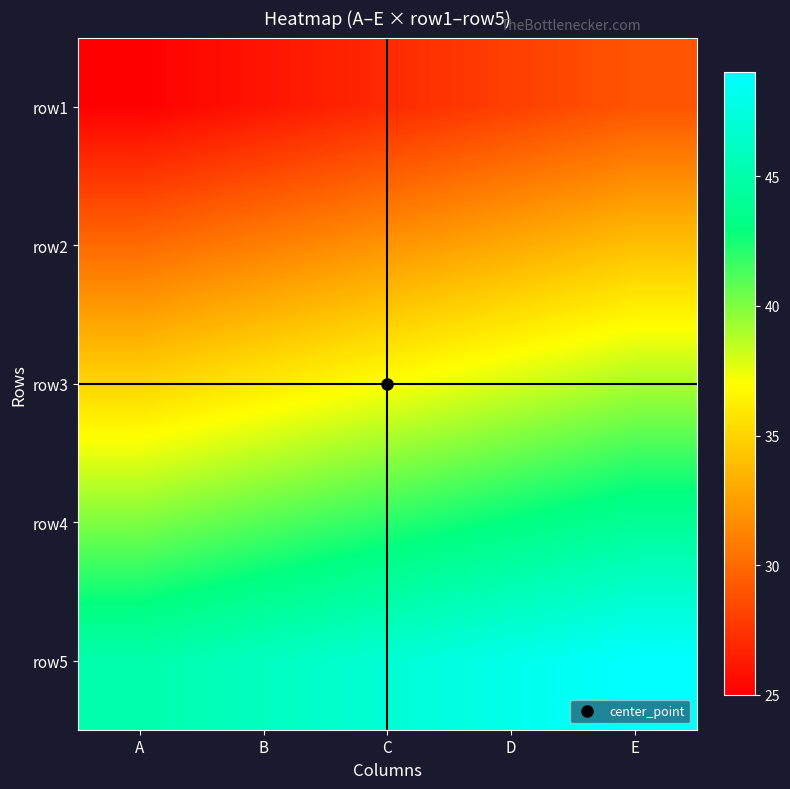

What is the maximum value shown in the chart?

49